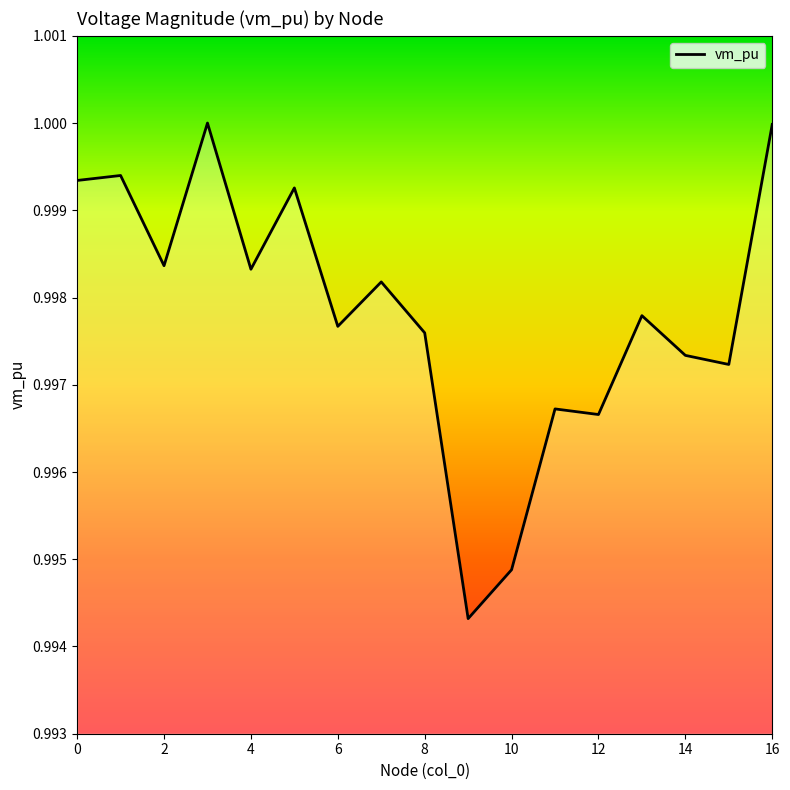

How many lines are shown in the chart?

1